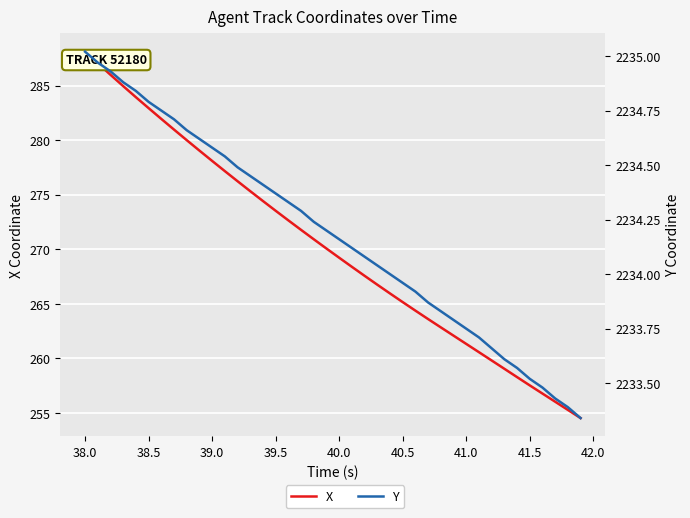

Between 41.5 and 40.0, which is larger?

40.0